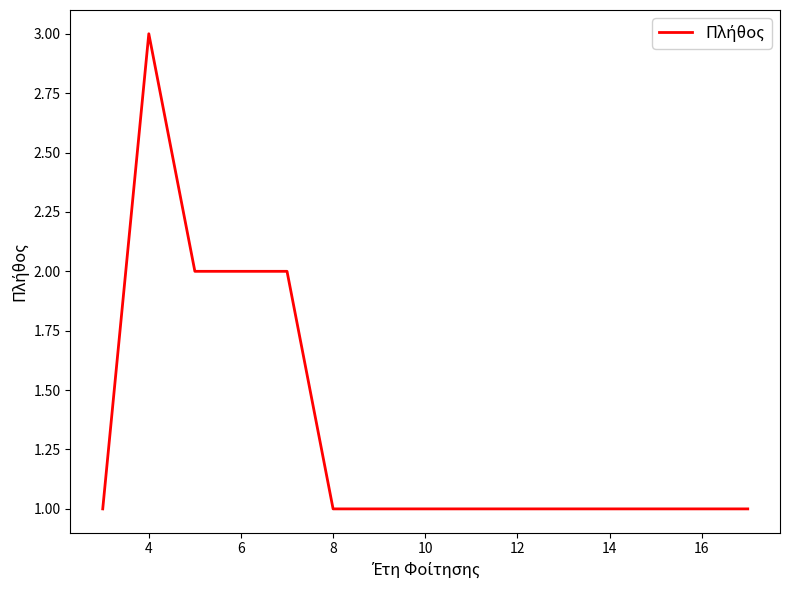

Reading left to right, list all the values displayed in this chart.

1	3	2	2	2	1	1	1	1